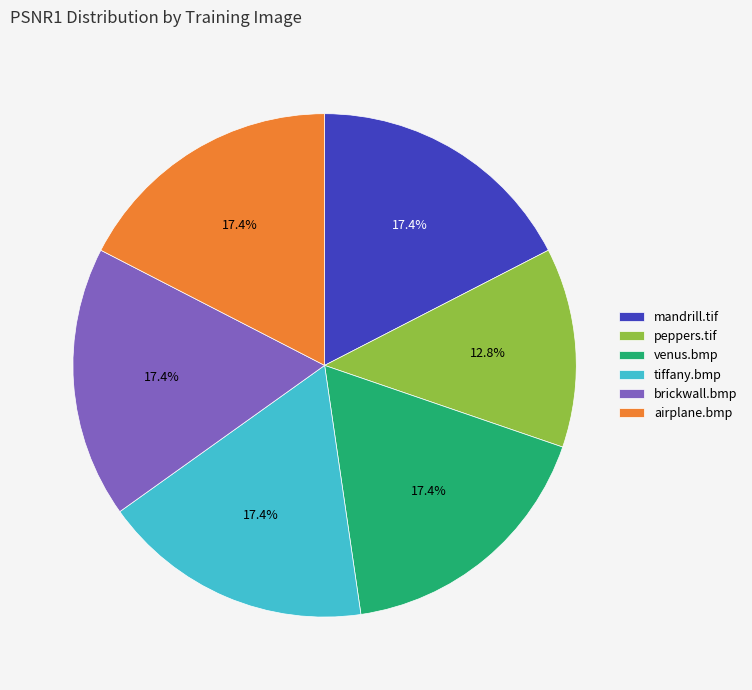

To the nearest percent, what portion does mandrill.tif represent?

17%